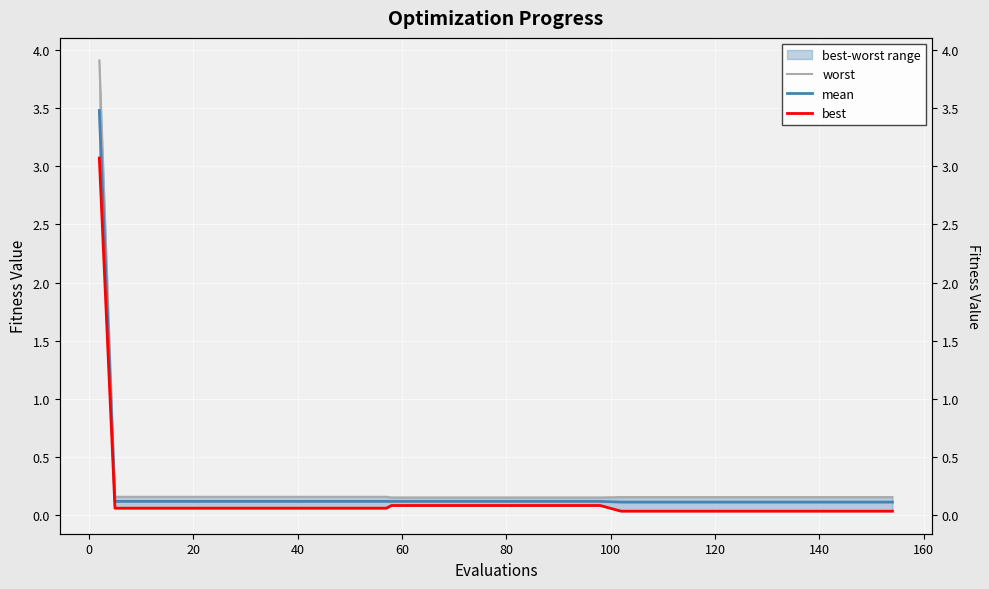

True or false: worst and mean intersect in this chart.

False